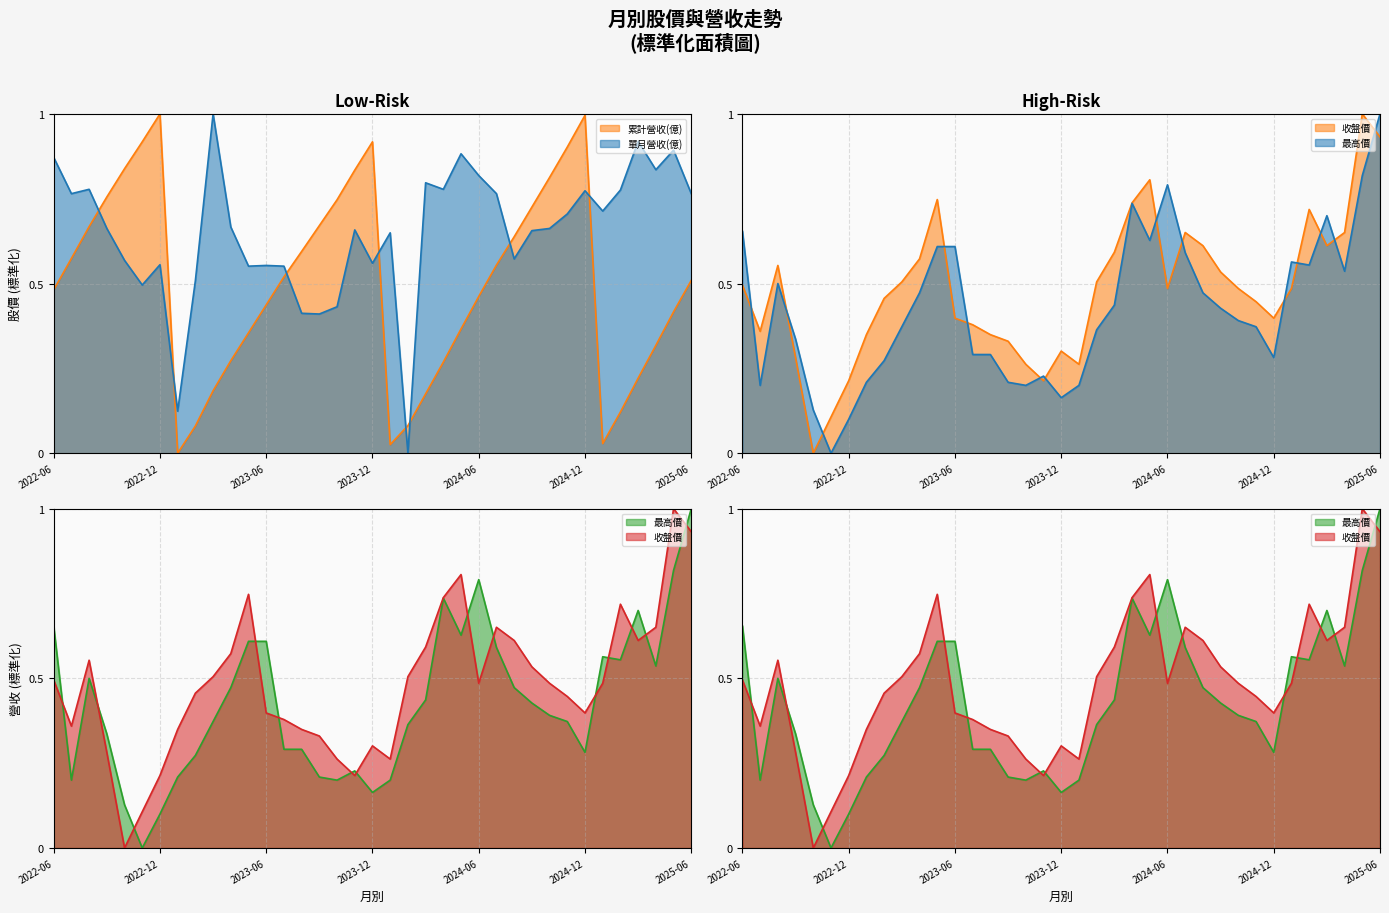

Does the chart have visible grid lines?

Yes